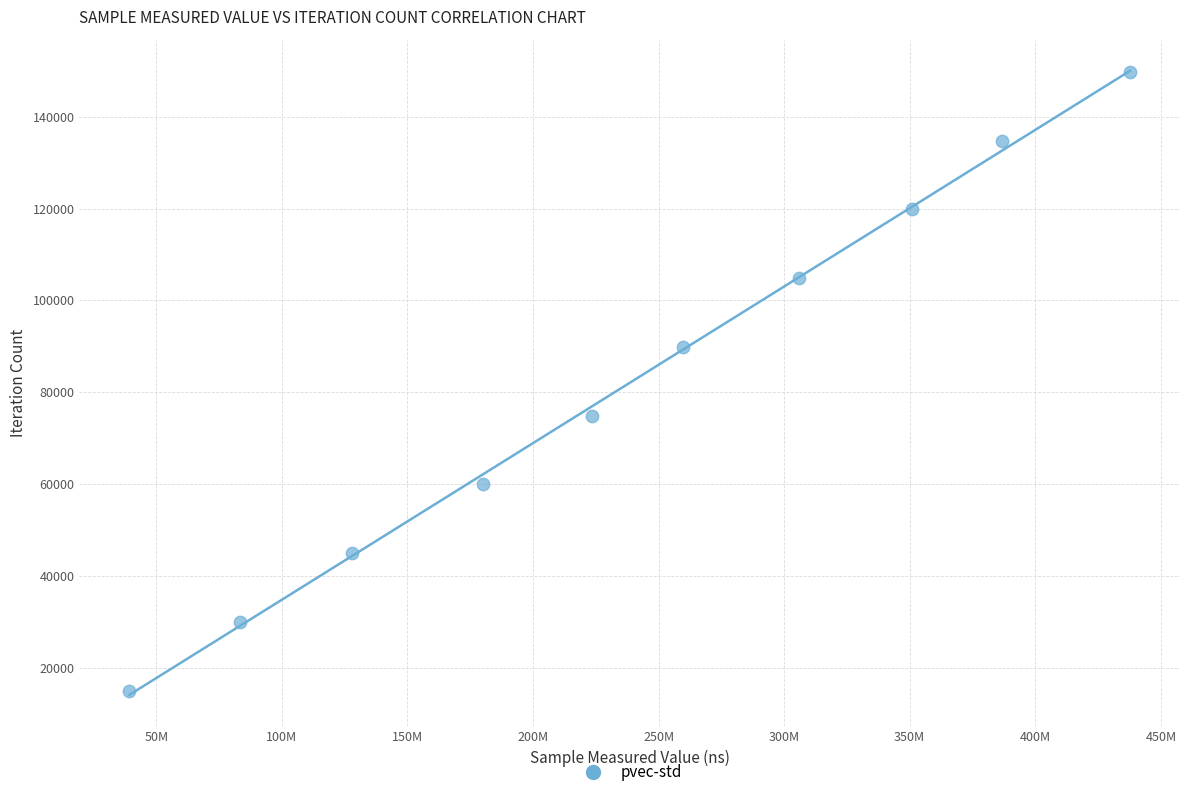

What is the average Y value?

82401